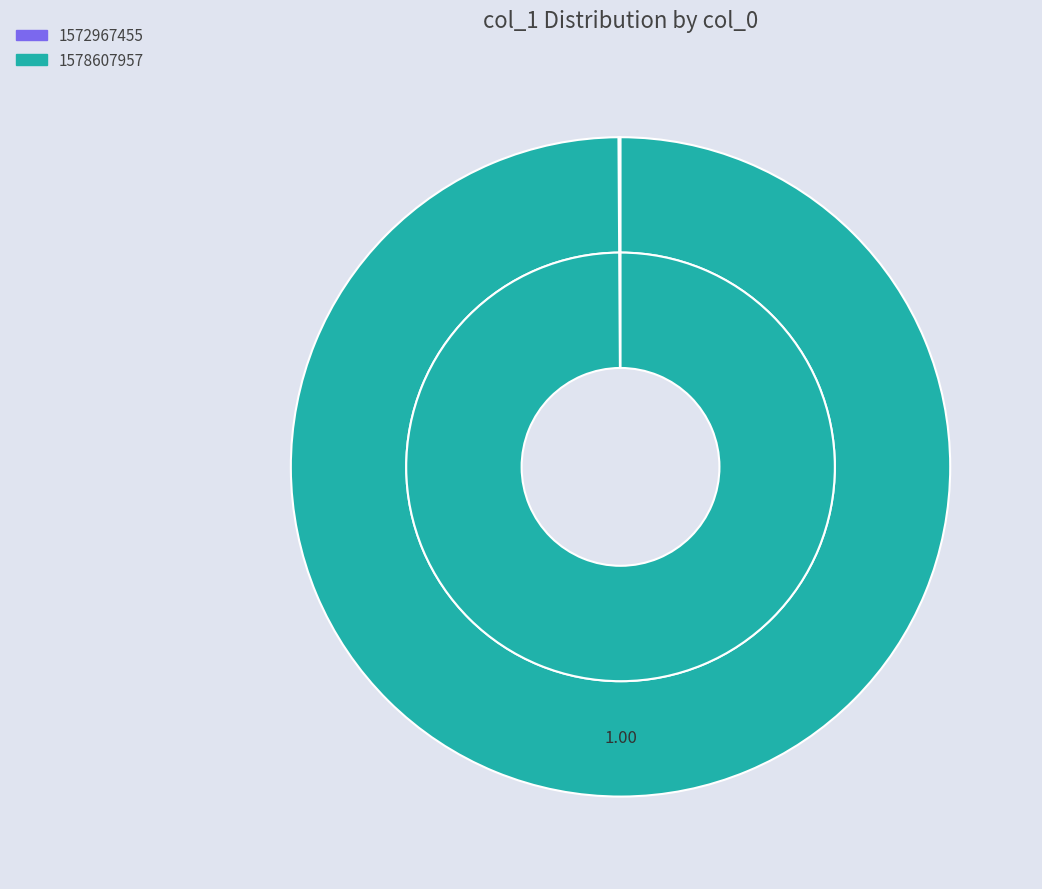

How many slices are in this pie chart?

2